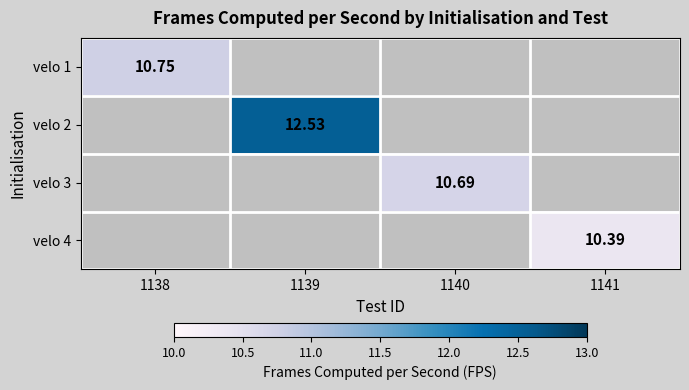

Is it true that velo 1 equals 10.8 at 1138?

True